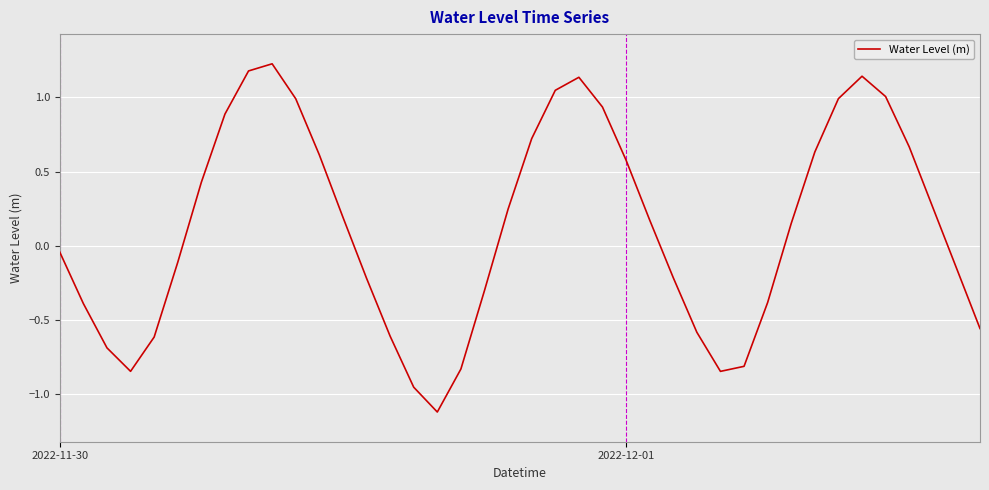

How many lines are shown in the chart?

1